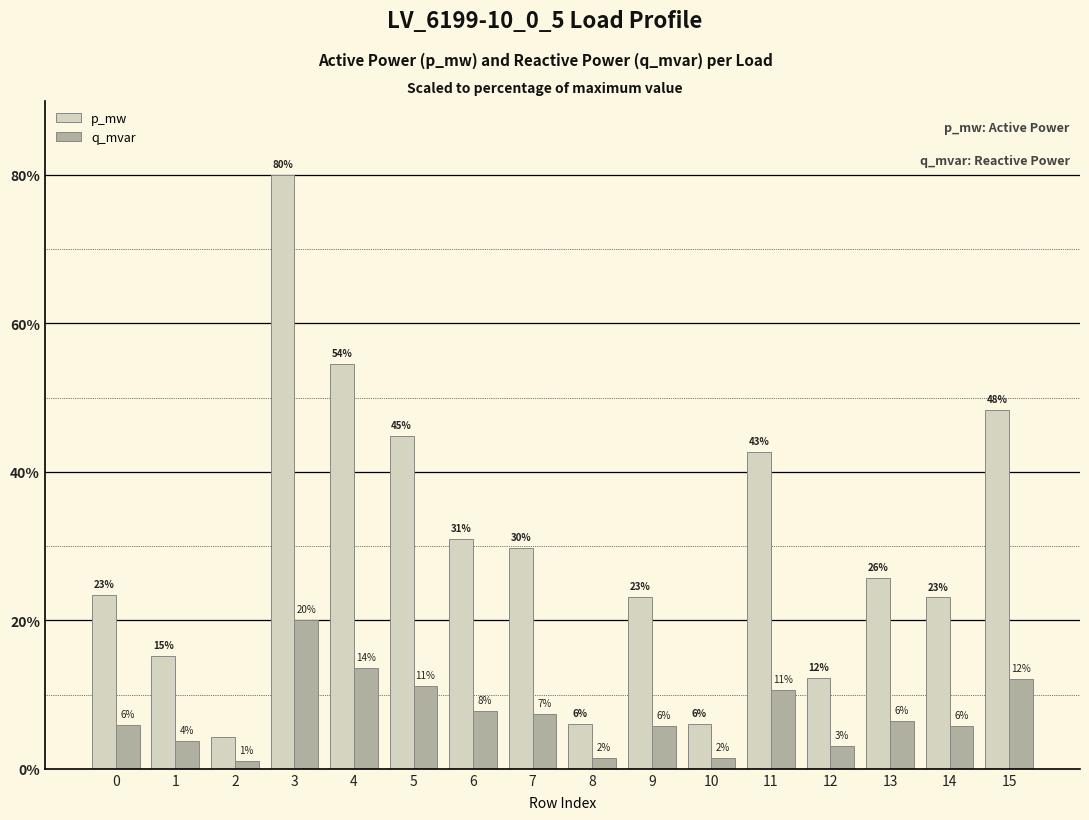

What is the greatest value displayed?

80.0